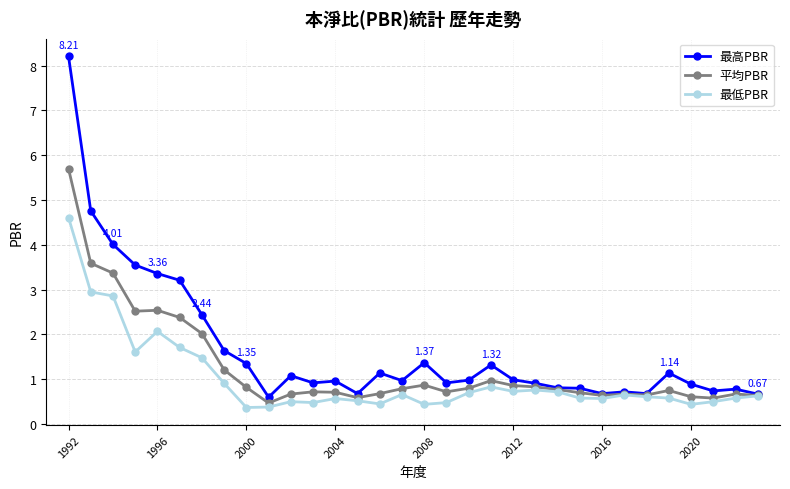

Rank the series by their maximum value, from highest to lowest.

最高PBR, 平均PBR, 最低PBR